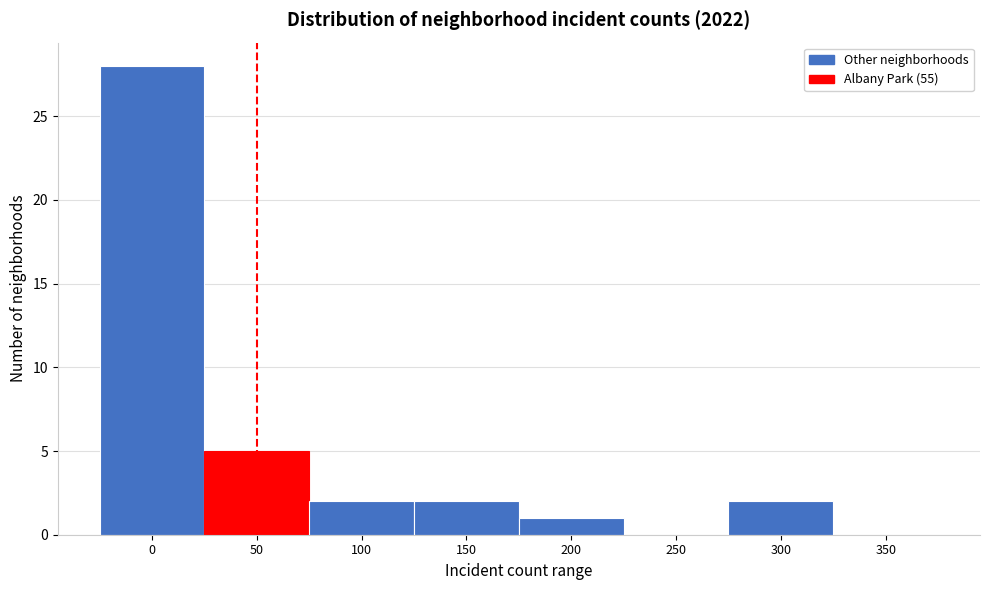

Reading left to right, what are all the values shown in this chart?

0=28	50=5	100=2	150=2	200=1	250=0	300=2	350=0